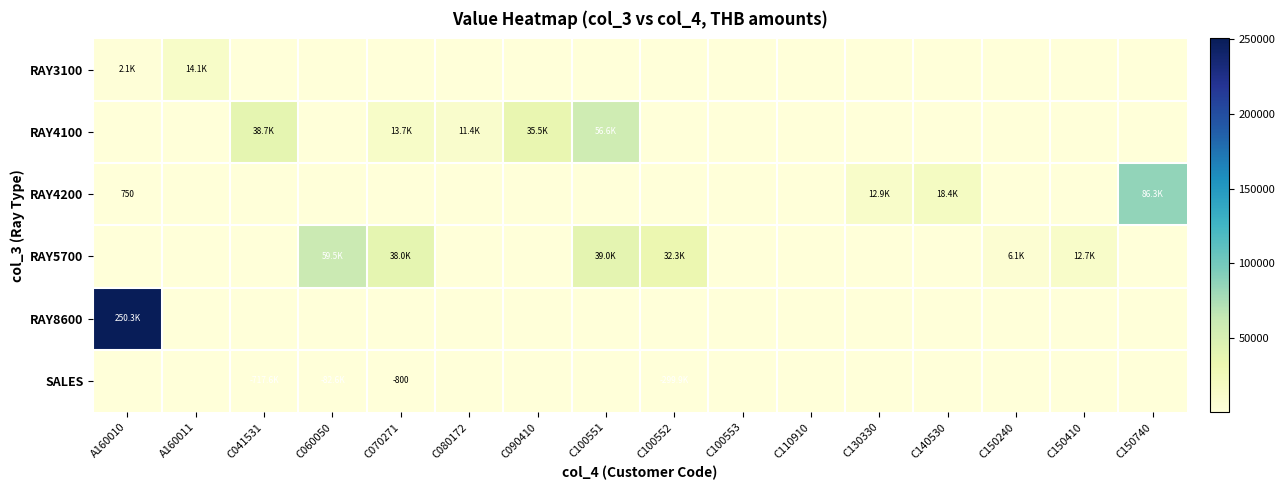

Count the number of categories in the chart.

16